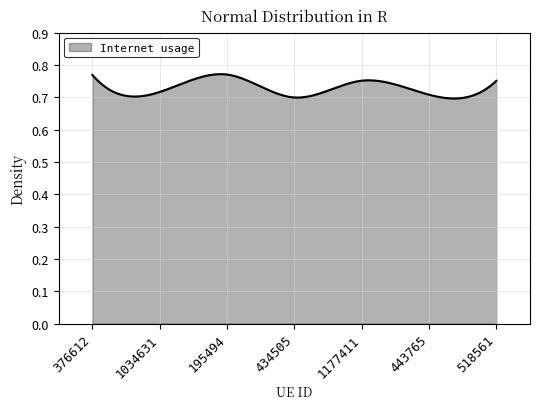

True or false: there are more than 1 points higher than both neighbors.

True